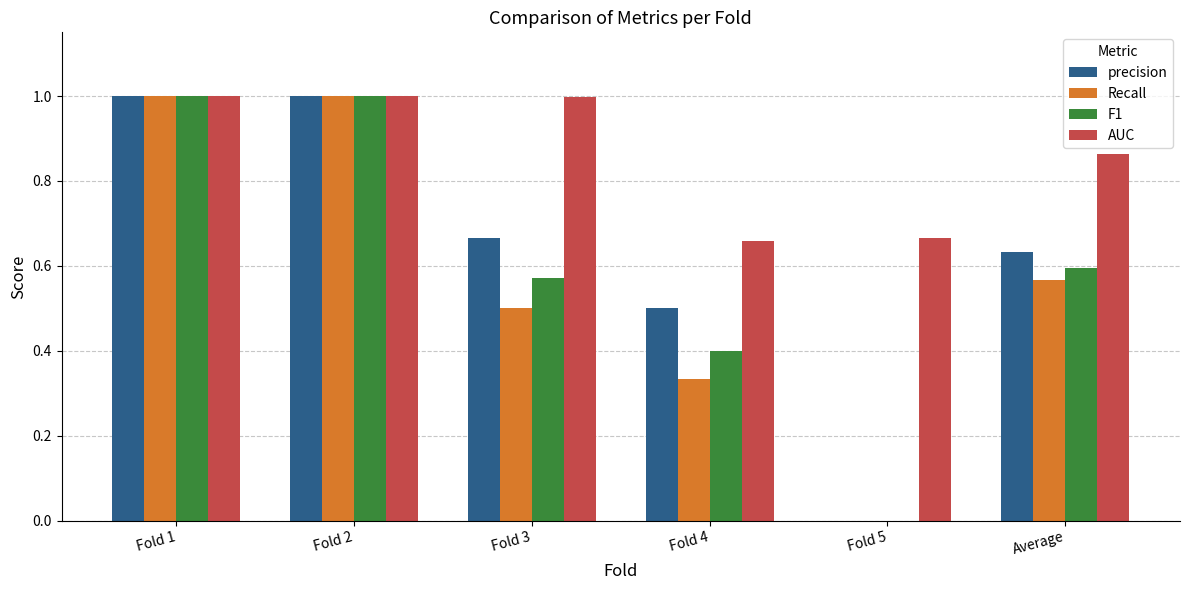

Does the chart contain stacked bars?

No